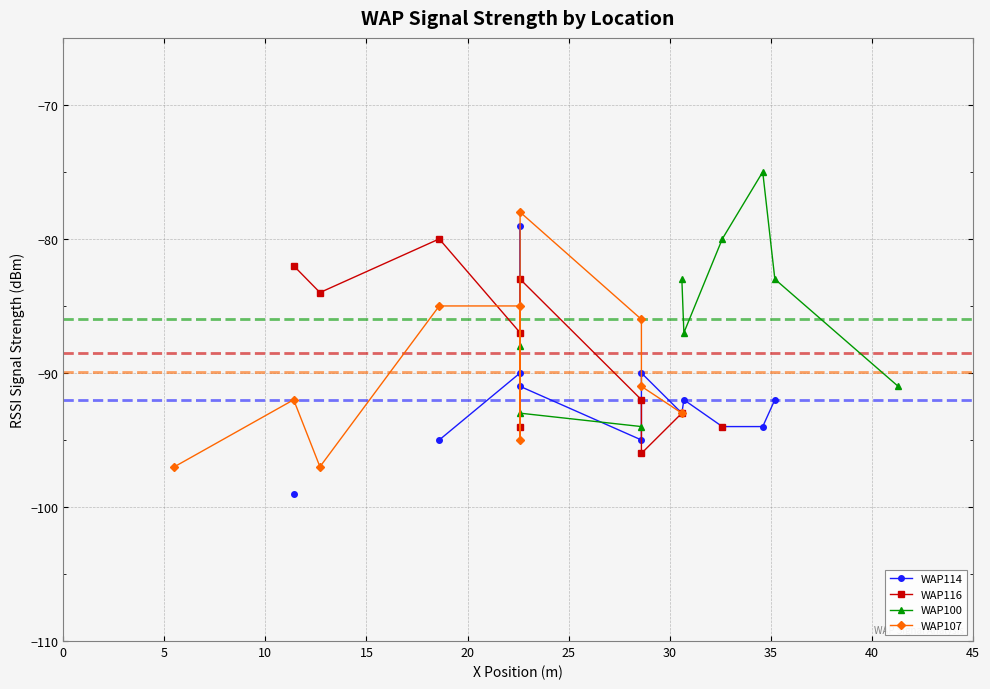

How many times do WAP100 and WAP116 cross each other?

1